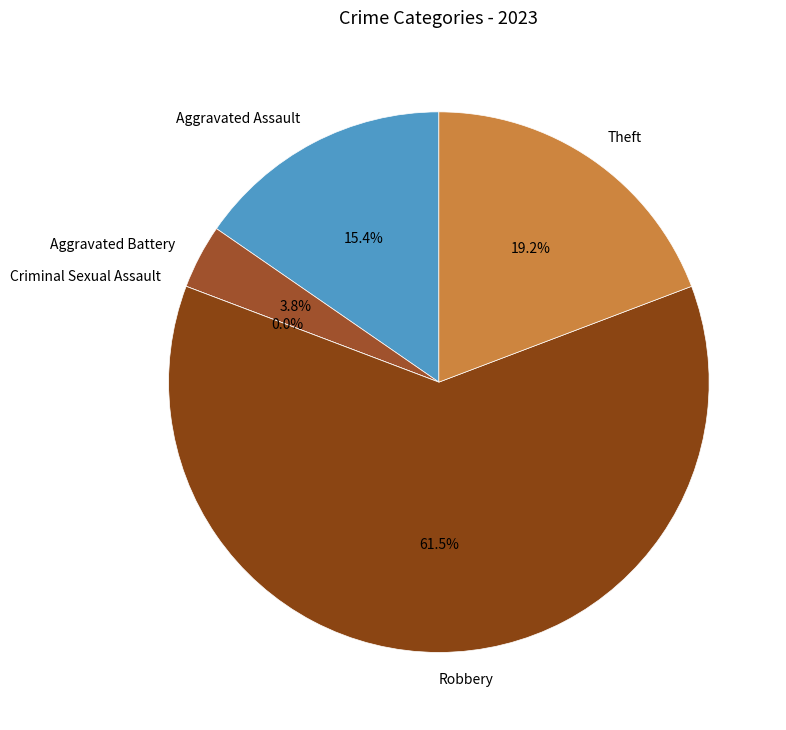

To the nearest percent, what is the difference between the largest and smallest slice percentages?

62%